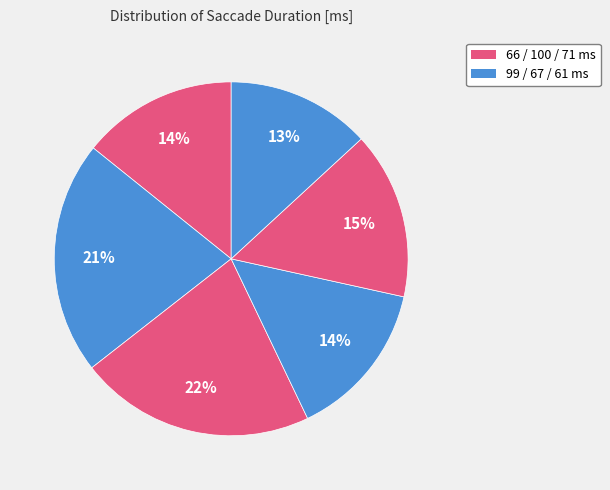

Does any single category account for the majority?

No